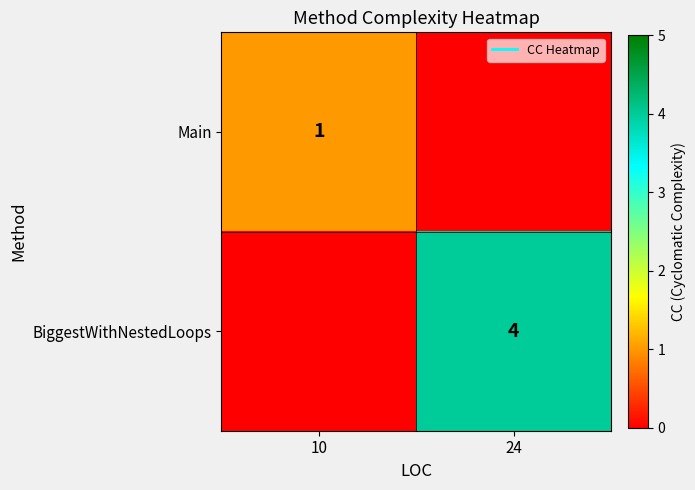

At which category does the chart reach its peak across all series?

24